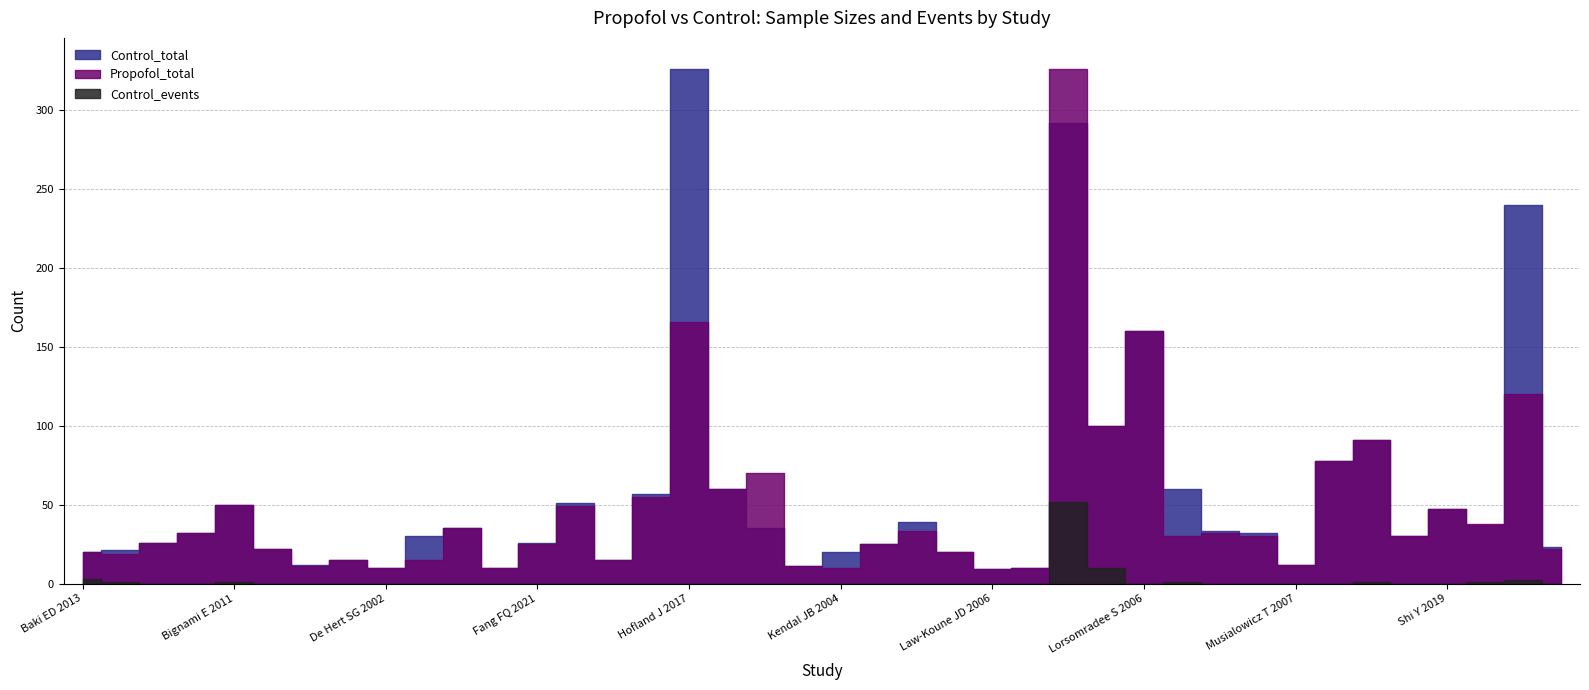

Which has a higher value, Royse CF 2011 or Ballester M 2011?

Royse CF 2011